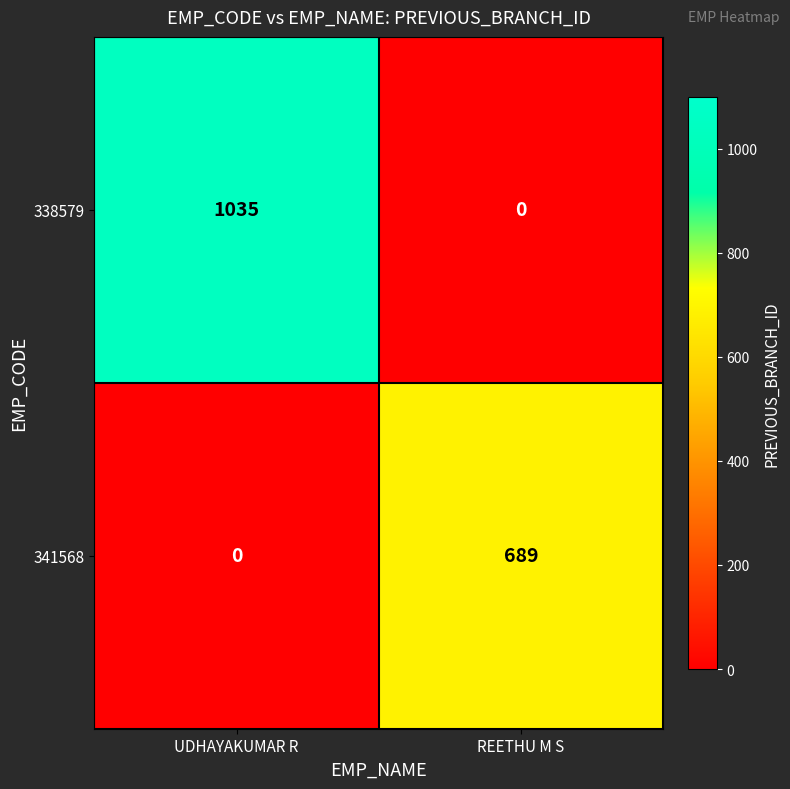

What is the total value across all series at UDHAYAKUMAR R?

1035